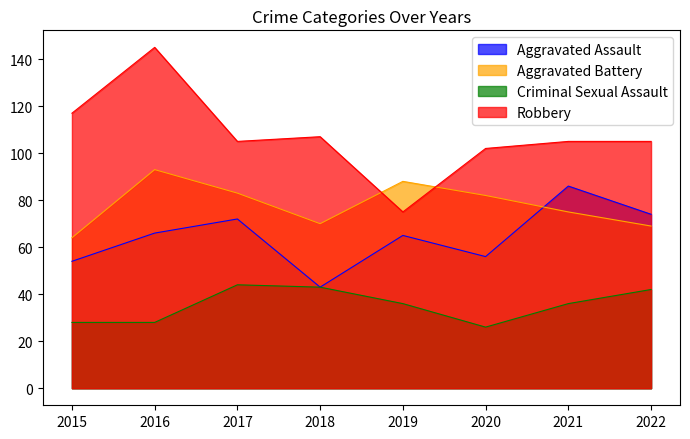

Reading right to left, extract all data points from this chart.

Aggravated Assault: 2022=74	2021=86	2020=56	2019=65	2018=43	2017=72	2016=66	2015=54
Aggravated Battery: 2022=69	2021=75	2020=82	2019=88	2018=70	2017=83	2016=93	2015=64
Criminal Sexual Assault: 2022=42	2021=36	2020=26	2019=36	2018=43	2017=44	2016=28	2015=28
Robbery: 2022=105	2021=105	2020=102	2019=75	2018=107	2017=105	2016=145	2015=117